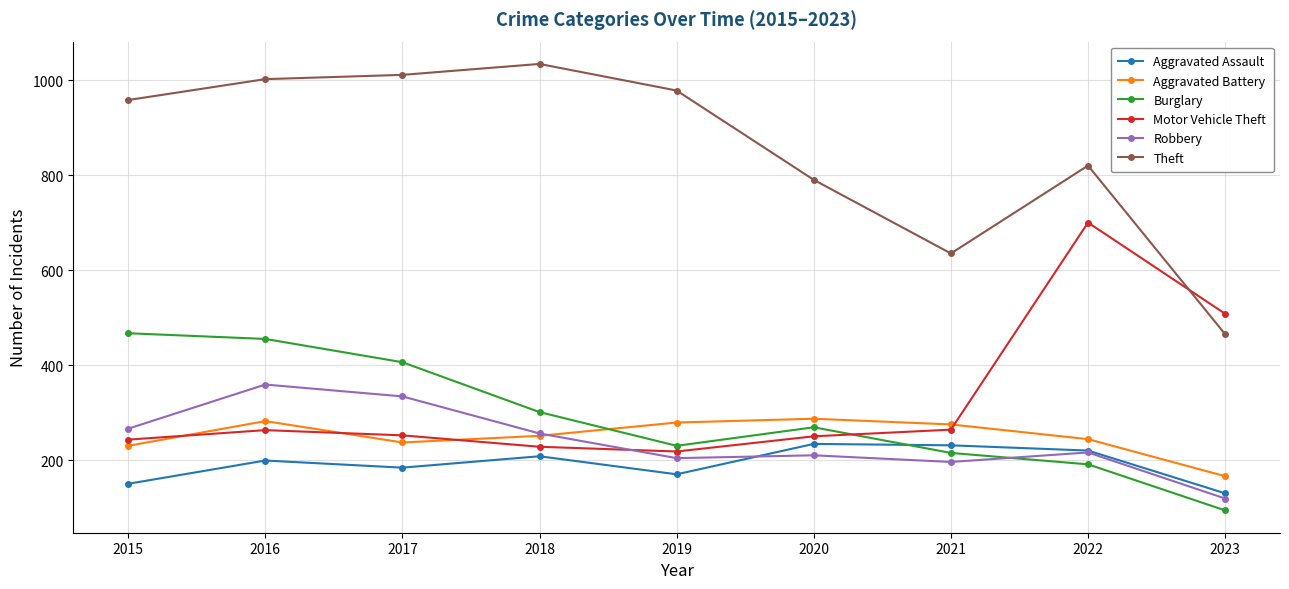

Is this an area chart (filled region under the line)?

No